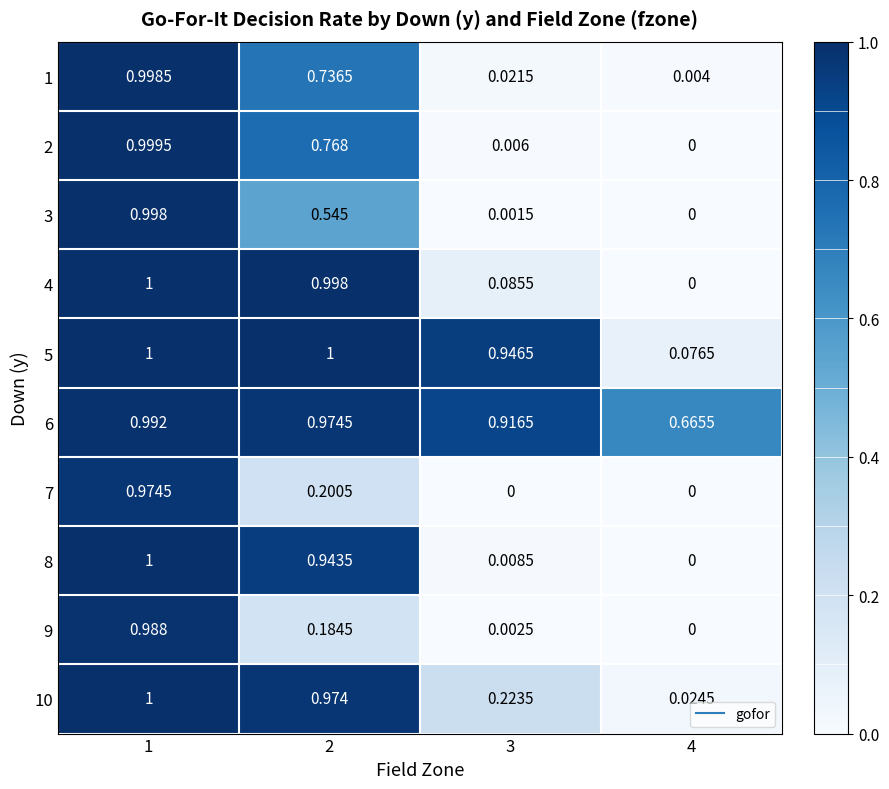

Is the value of 4 at 2 greater than the value of 10 at 2?

Yes